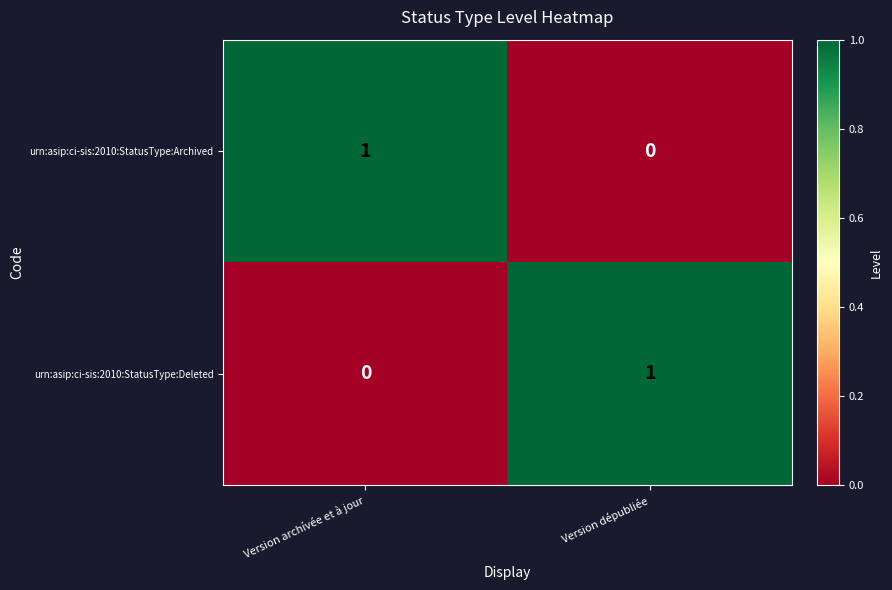

Is the value of urn:asip:ci-sis:2010:StatusType:Deleted at Version dépubliée greater than the value of urn:asip:ci-sis:2010:StatusType:Archived at Version dépubliée?

Yes